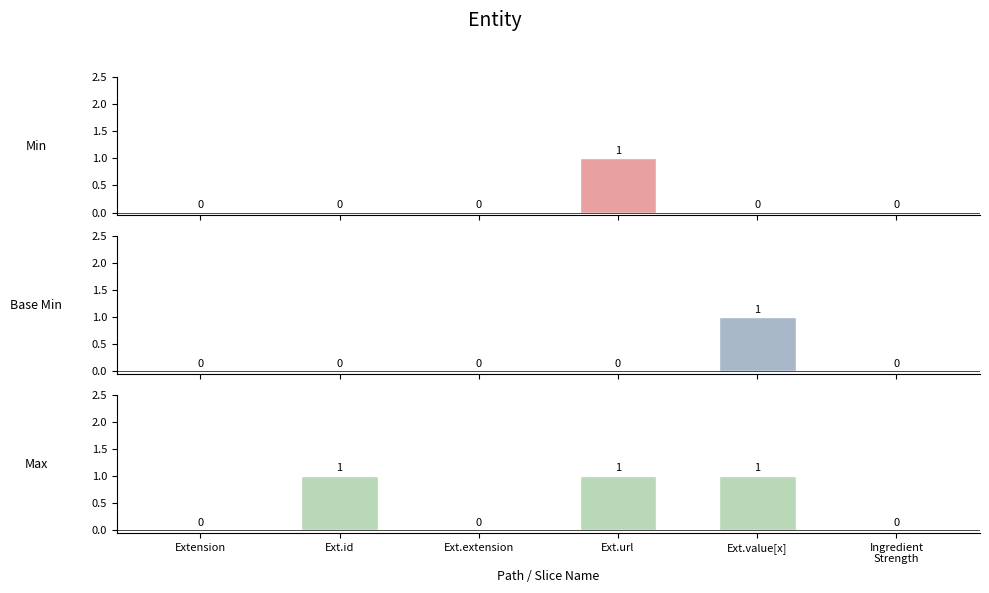

Which series has the largest total across all categories?

Max